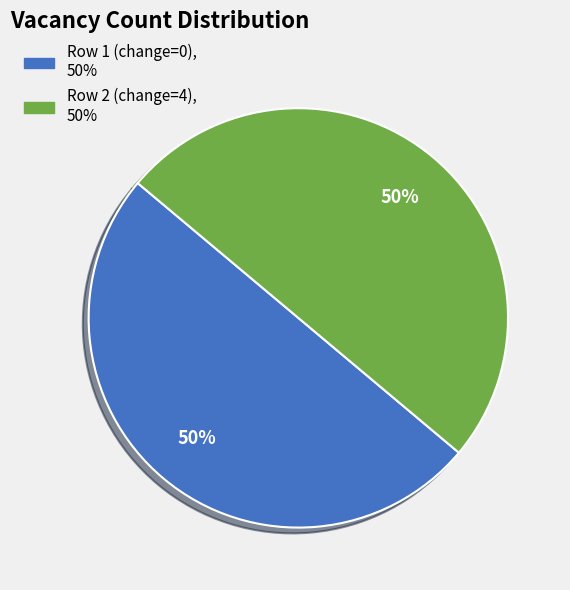

To the nearest percent, what is the average slice percentage?

50%